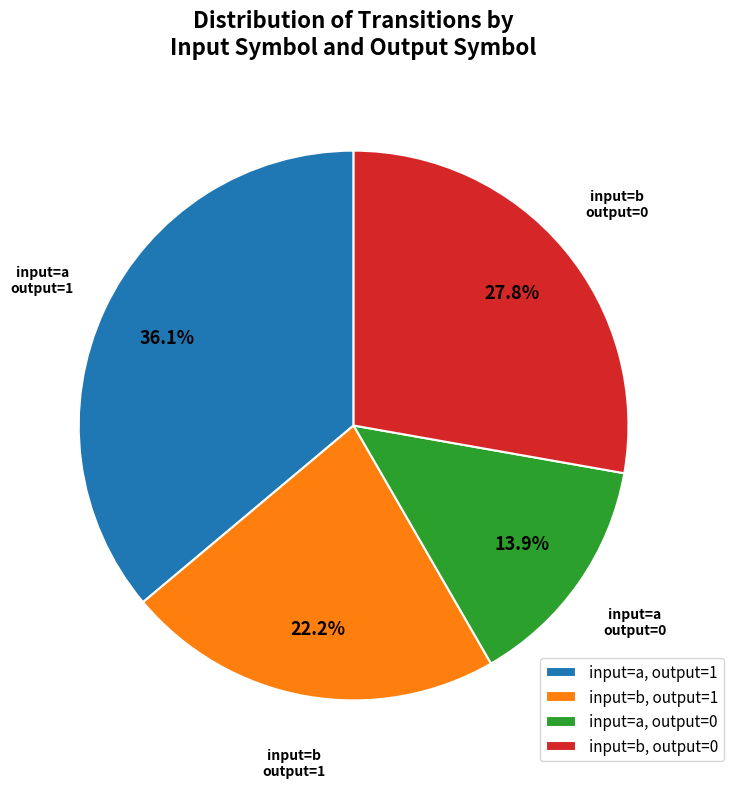

What percentage do input=a, output=0 and input=a, output=1 together represent?

50.0%